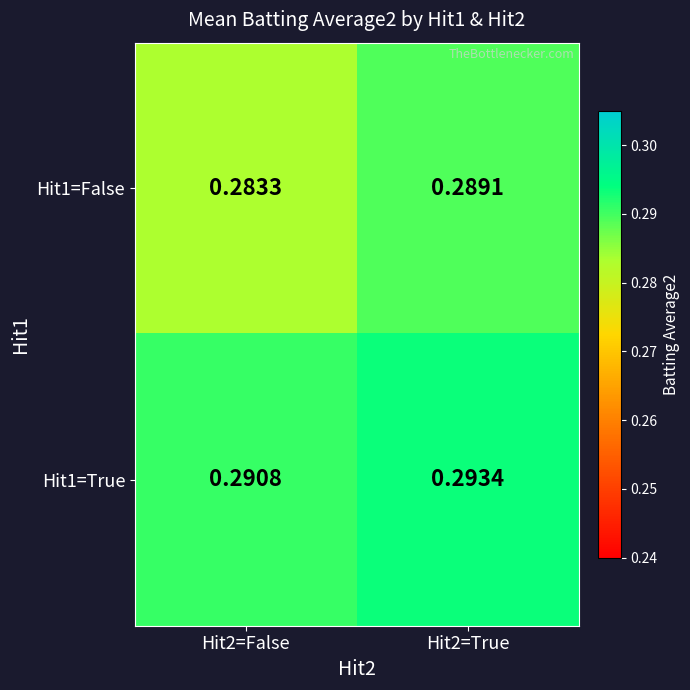

Is the value of Hit1=False at Hit2=True greater than the value of Hit1=True at Hit2=True?

No